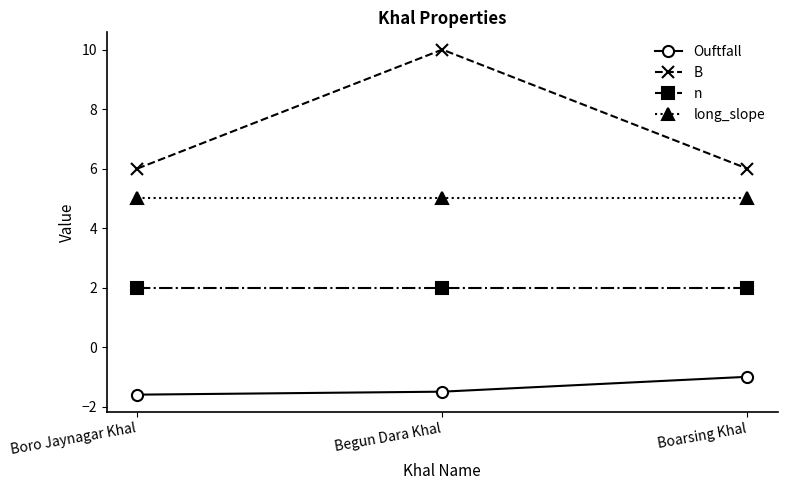

The n series shows 2.9 at Begun Dara Khal. True or false?

False